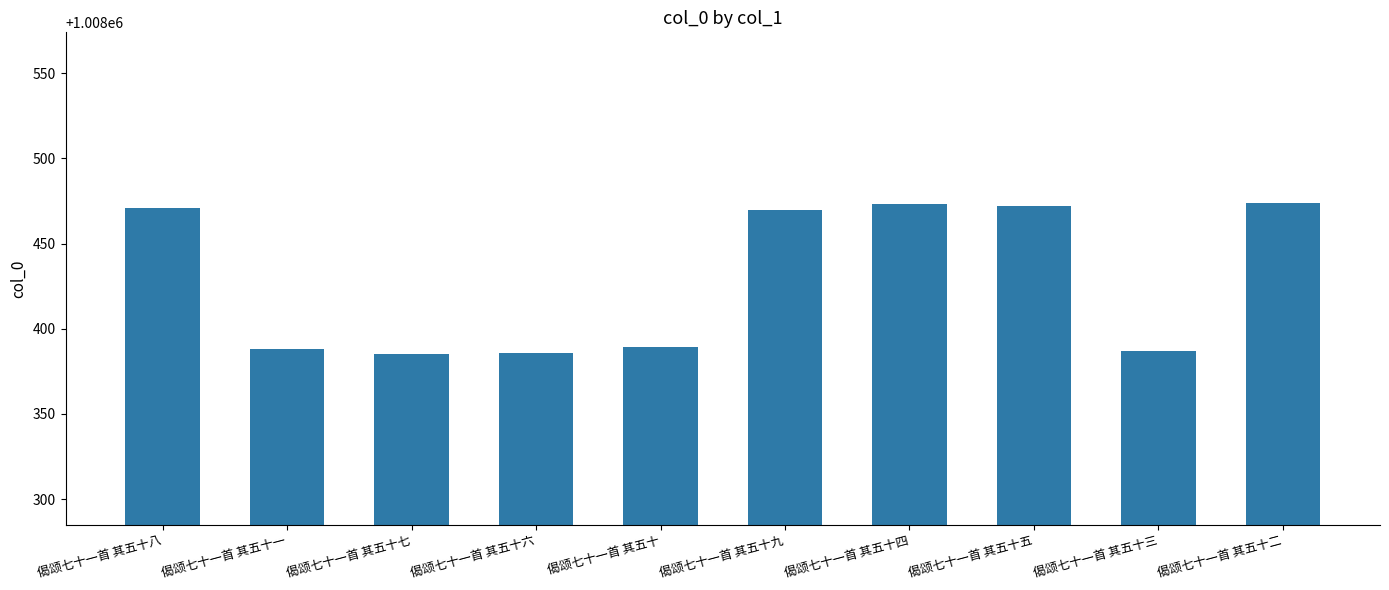

What is the sum of all values?

10084295